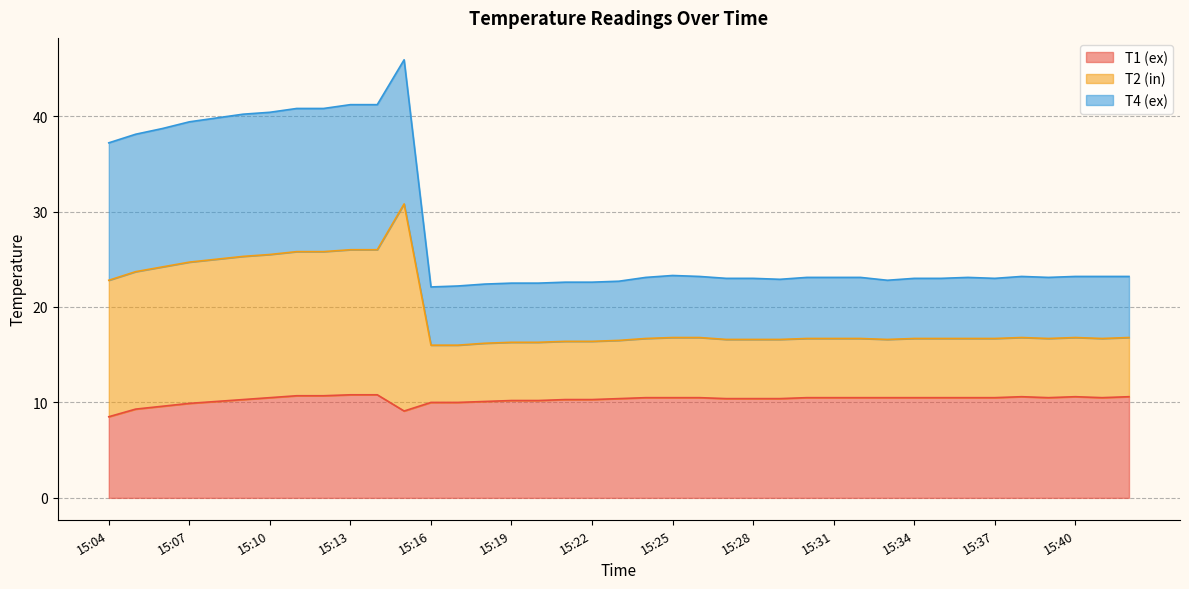

At which label does T4 (ex) first exceed 23?

15:04